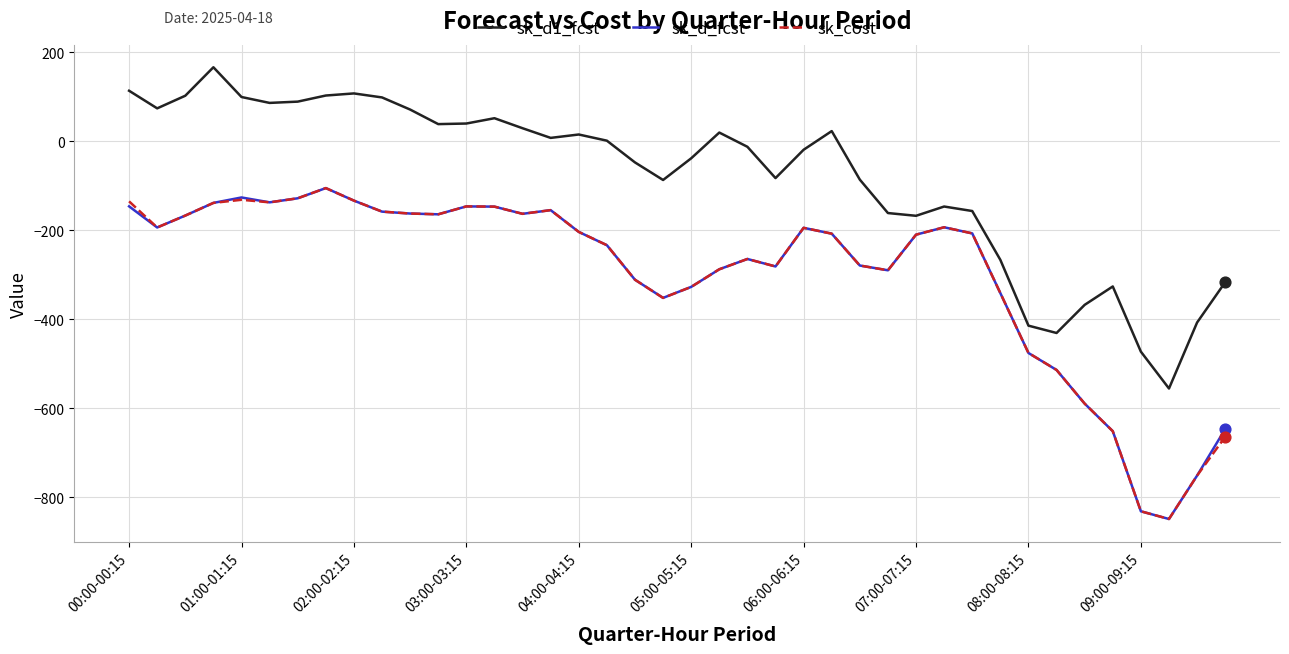

What is the maximum value for sk_d_fcst?

-105.4